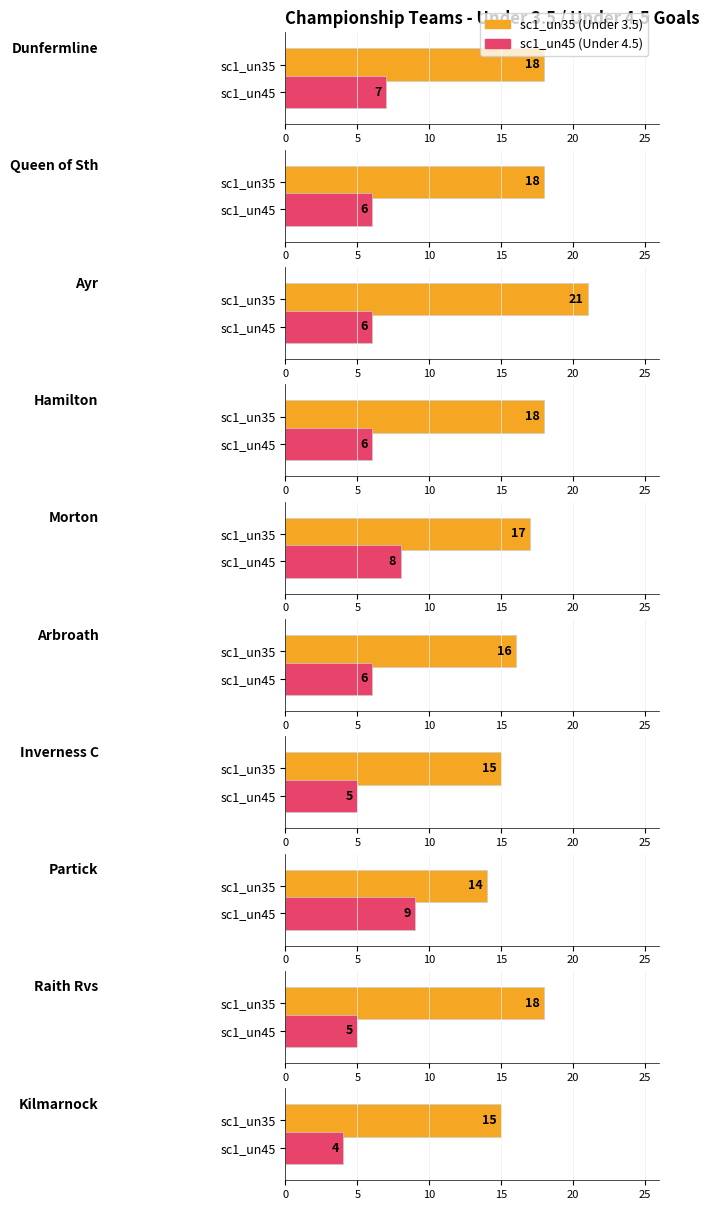

What is the label of the 2nd bar from the right?

Raith Rvs